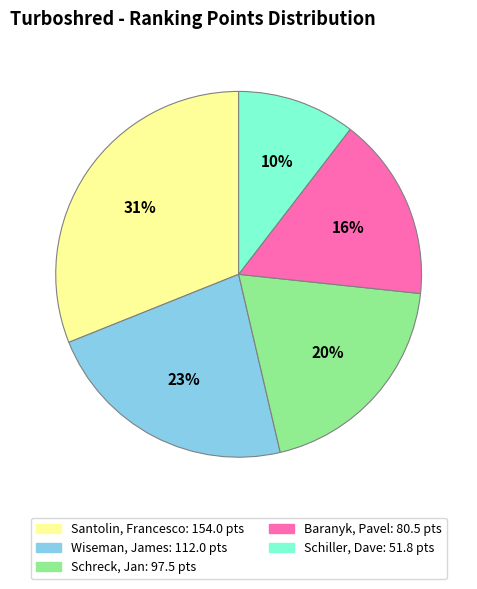

Which has a higher value, Santolin, Francesco or Schreck, Jan?

Santolin, Francesco